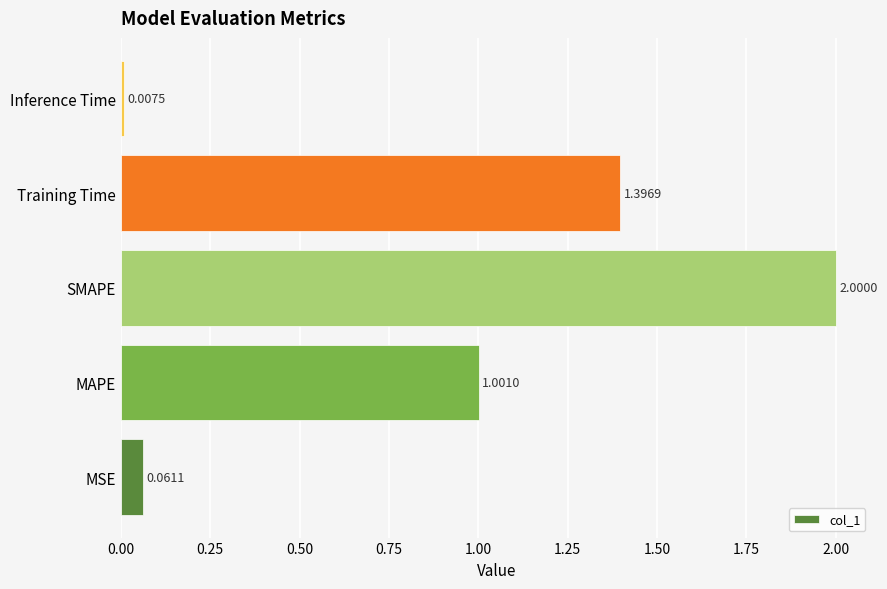

Rank the categories by value from highest to lowest.

SMAPE, Training Time, MAPE, MSE, Inference Time